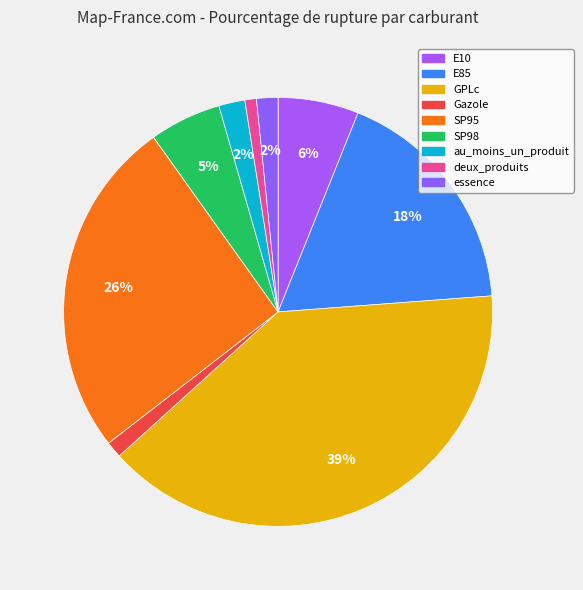

To the nearest percent, what percentage of the pie is SP98?

5%